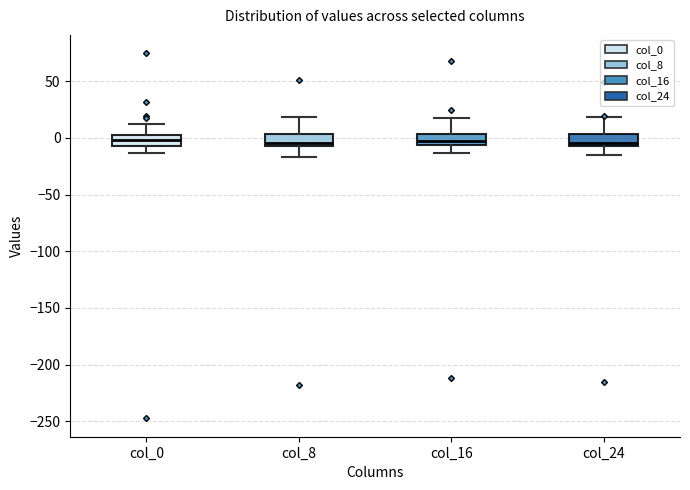

Reading left to right, read every box against the y-axis: the position of its median line, the range the box covers, and the ends of its whiskers. The values are not printed on the chart, so give them approximately, as read against the axis.

col_0: median 0 (inside the box), box -5 to 0, whiskers -15 to 10
col_8: median -5 (just above the box's lower edge), box -5 to 5, whiskers -15 to 20
col_16: median -5 (inside the box), box -5 to 5, whiskers -15 to 15
col_24: median -5, box -10 to 5, whiskers -15 to 20